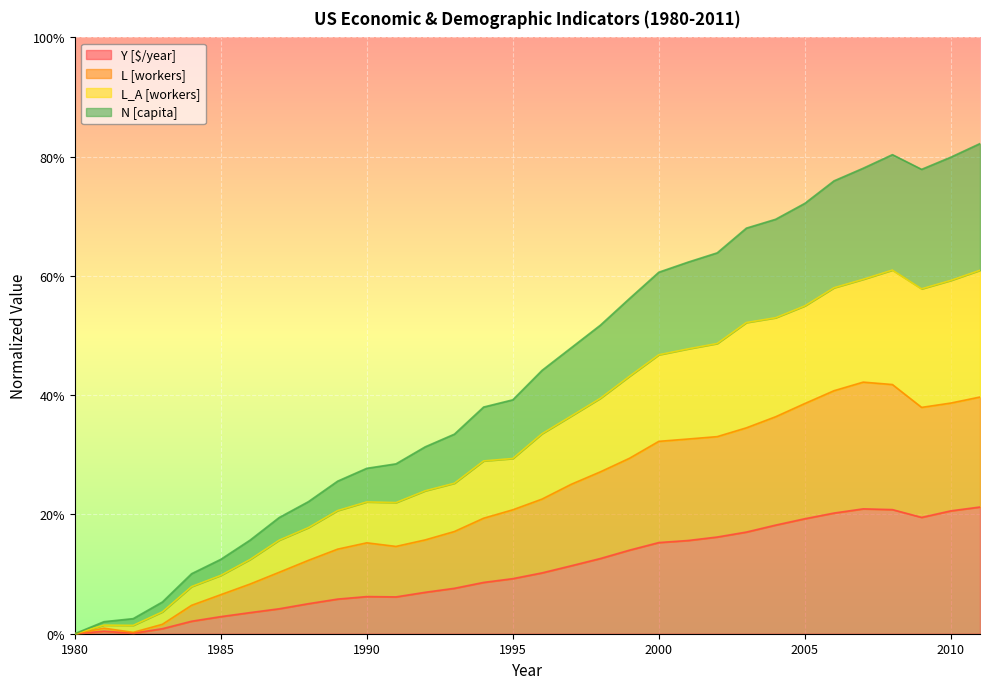

True or false: N [capita] has more than 0 points higher than both neighbors.

True